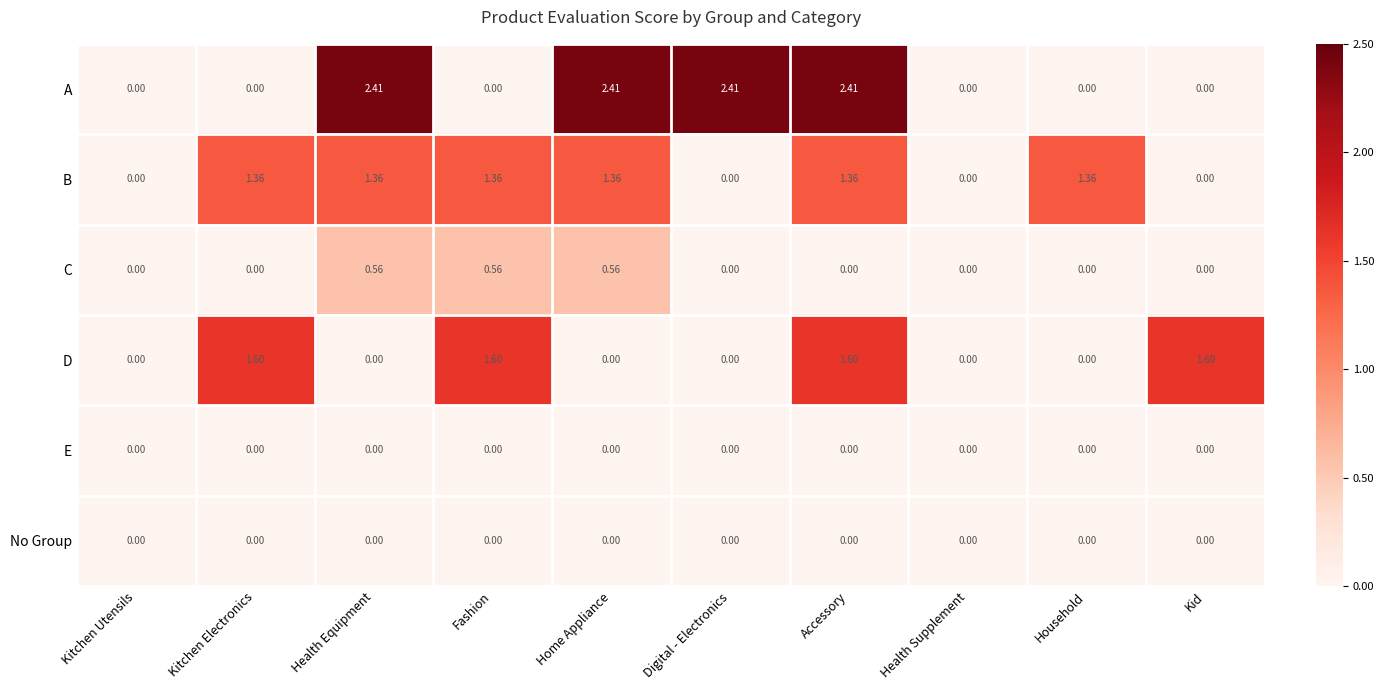

Between Fashion and Household, which series saw the biggest shift?

D